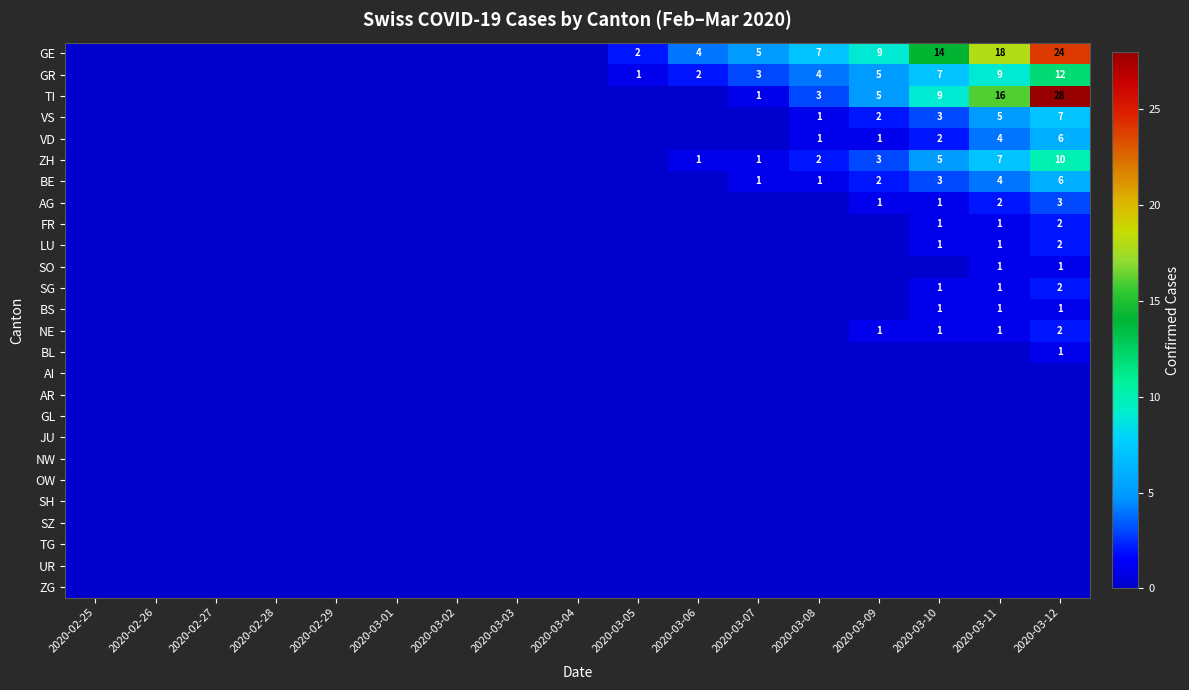

What is the difference between the ZH values at 2020-03-10 and 2020-03-11?

2